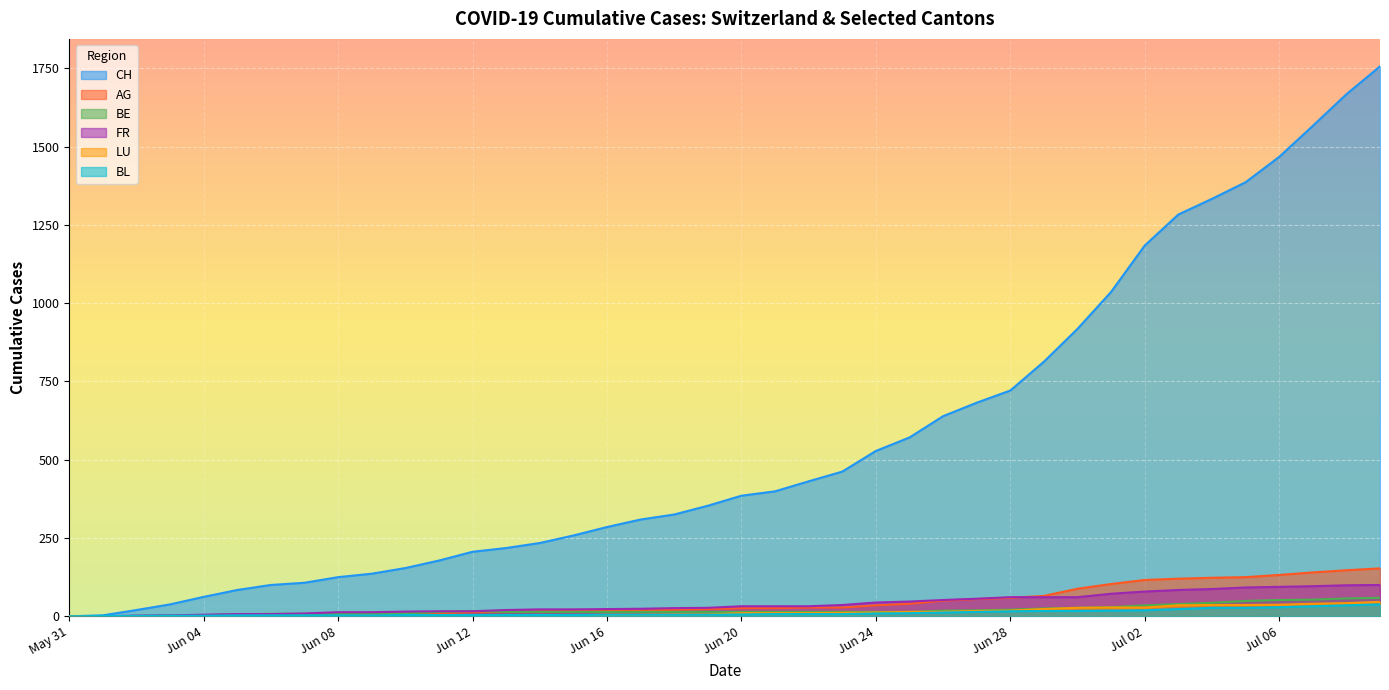

Read the BE value at Jun 16.

14